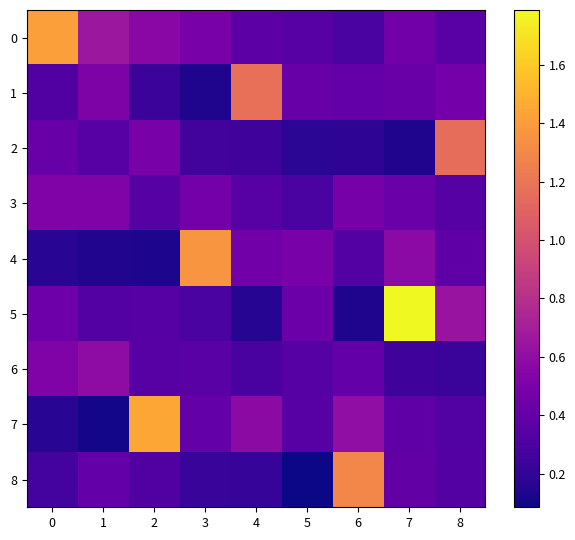

List the series in order of their peak value, lowest first.

3, 6, 2, 1, 8, 4, 0, 7, 5